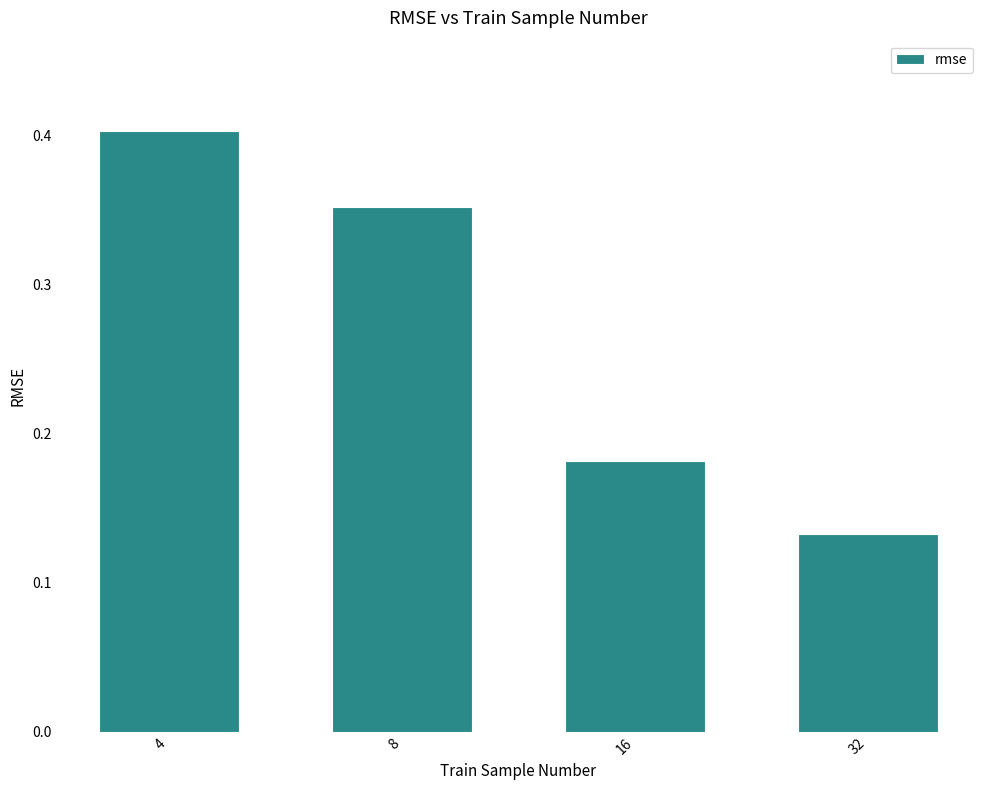

List the labels in order of value, largest first.

4, 8, 16, 32